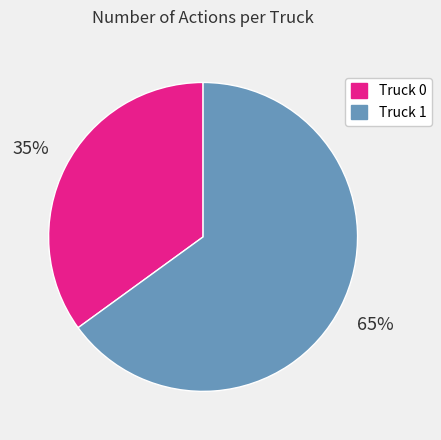

Approximately how many times larger is the value at Truck 0 compared to Truck 1?

0.5